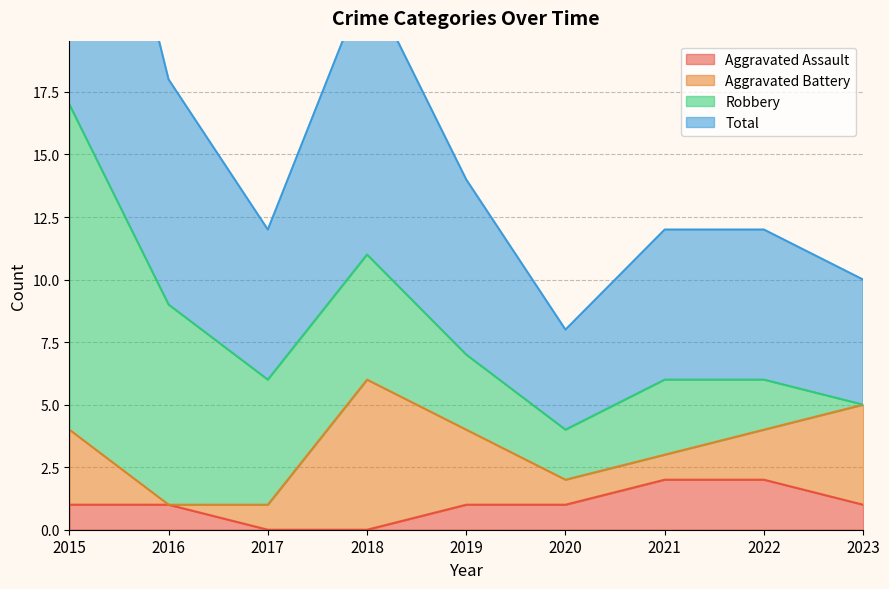

What is the value of the Aggravated Assault point at the 8th from the left?

2